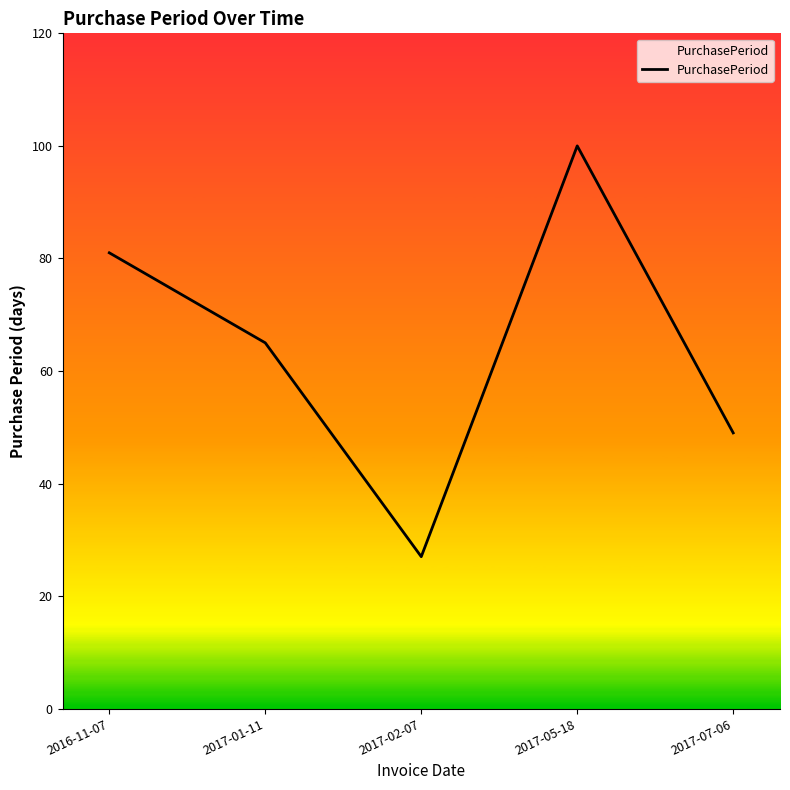

How many series are shown in this chart?

1